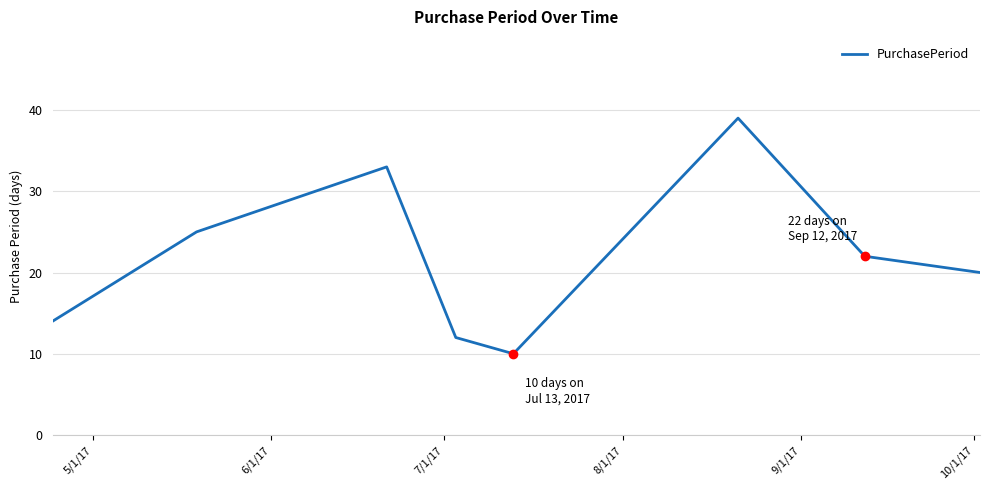

Is this an area chart (filled region under the line)?

No